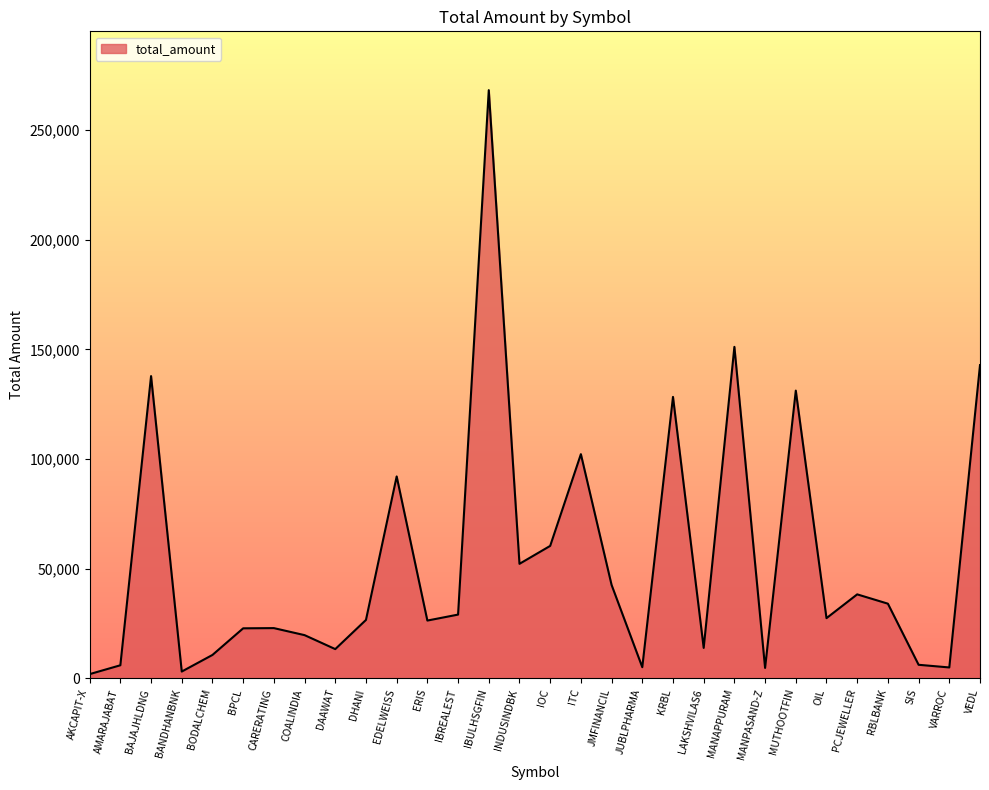

The value at COALINDIA is 8329.5. True or false?

False